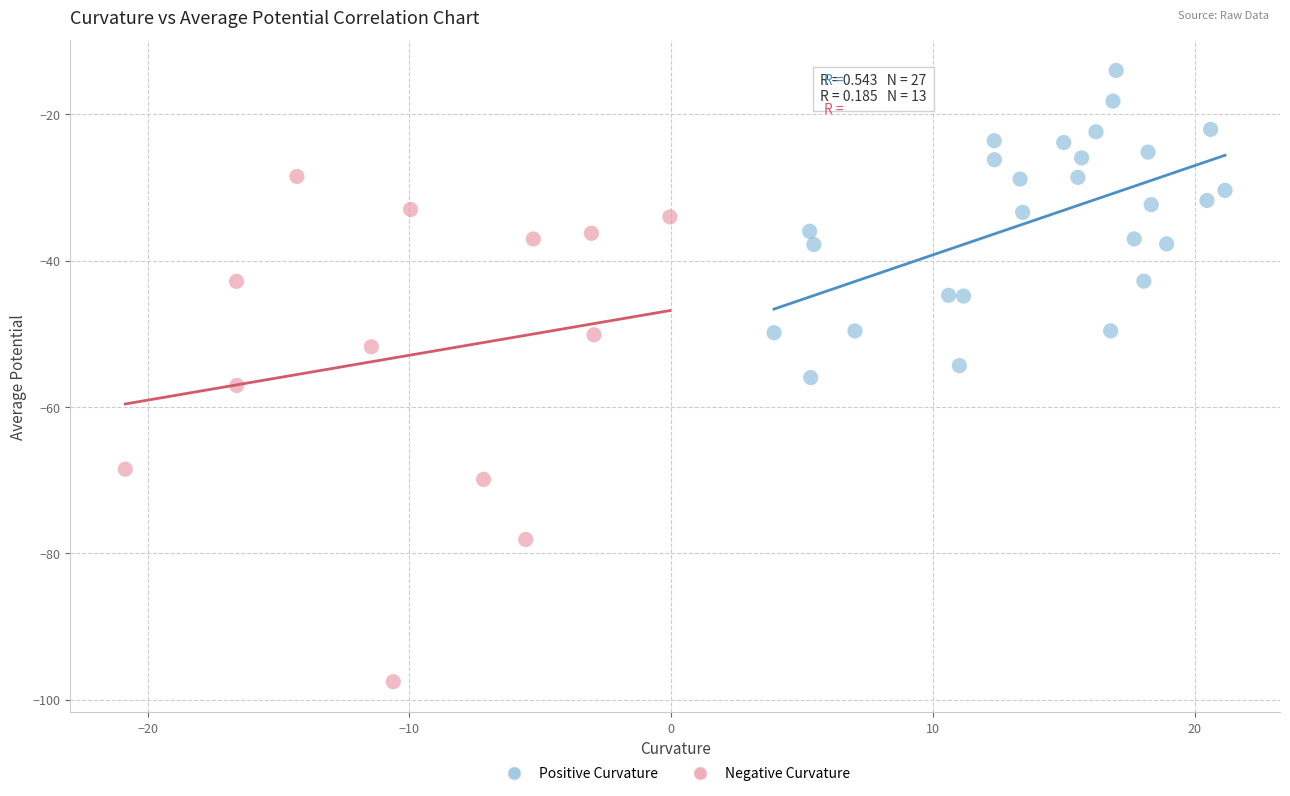

What are all the series names shown in the legend?

Positive Curvature, Negative Curvature